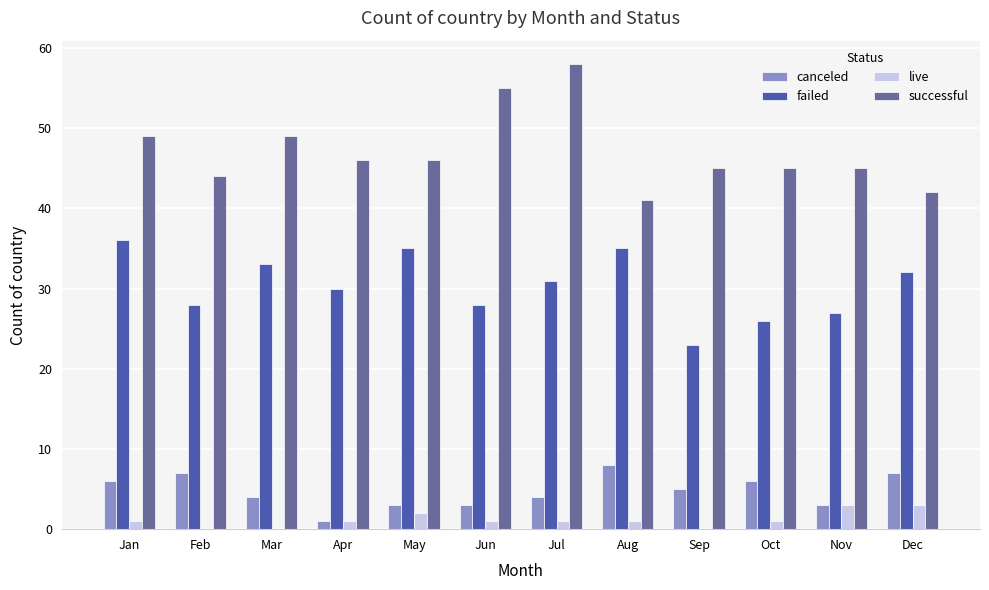

Which series has the largest total across all categories?

successful